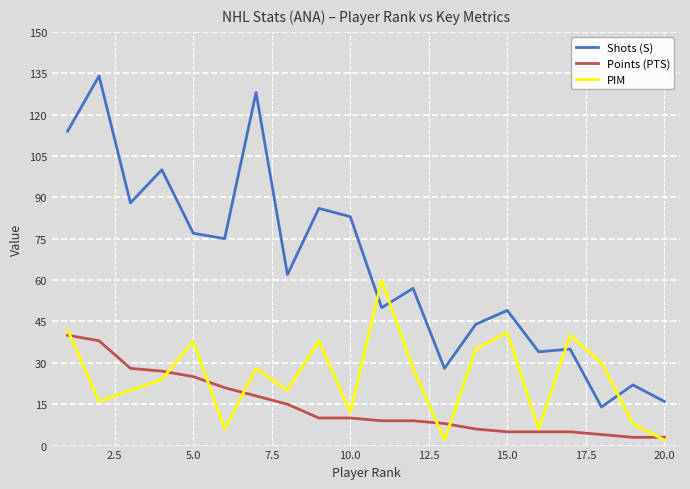

Which series has the widest spread of values?

Shots (S)